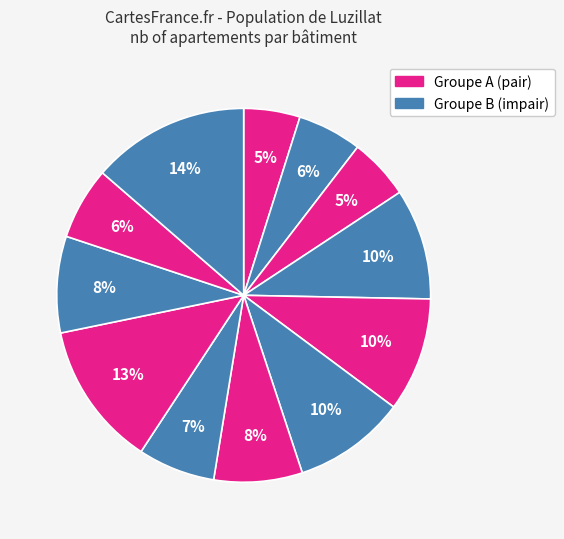

Count the number of slices in the pie.

12